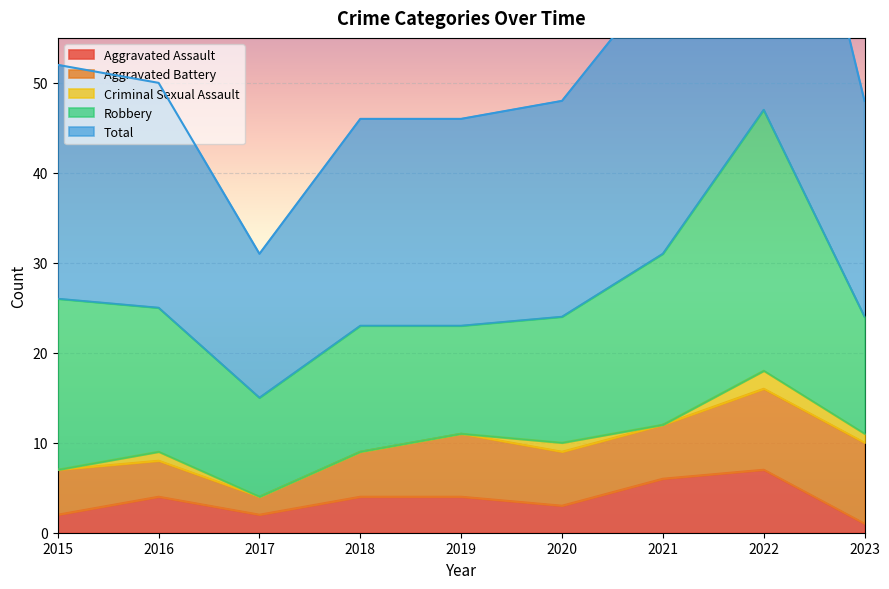

What is the sum of the Aggravated Assault values at 2019 and 2021?

10